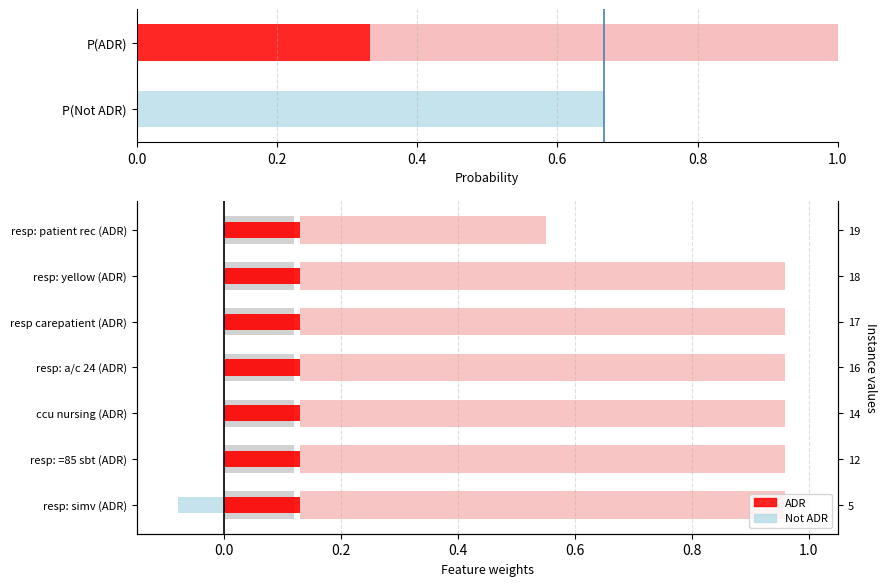

How many bars are there in total?

14